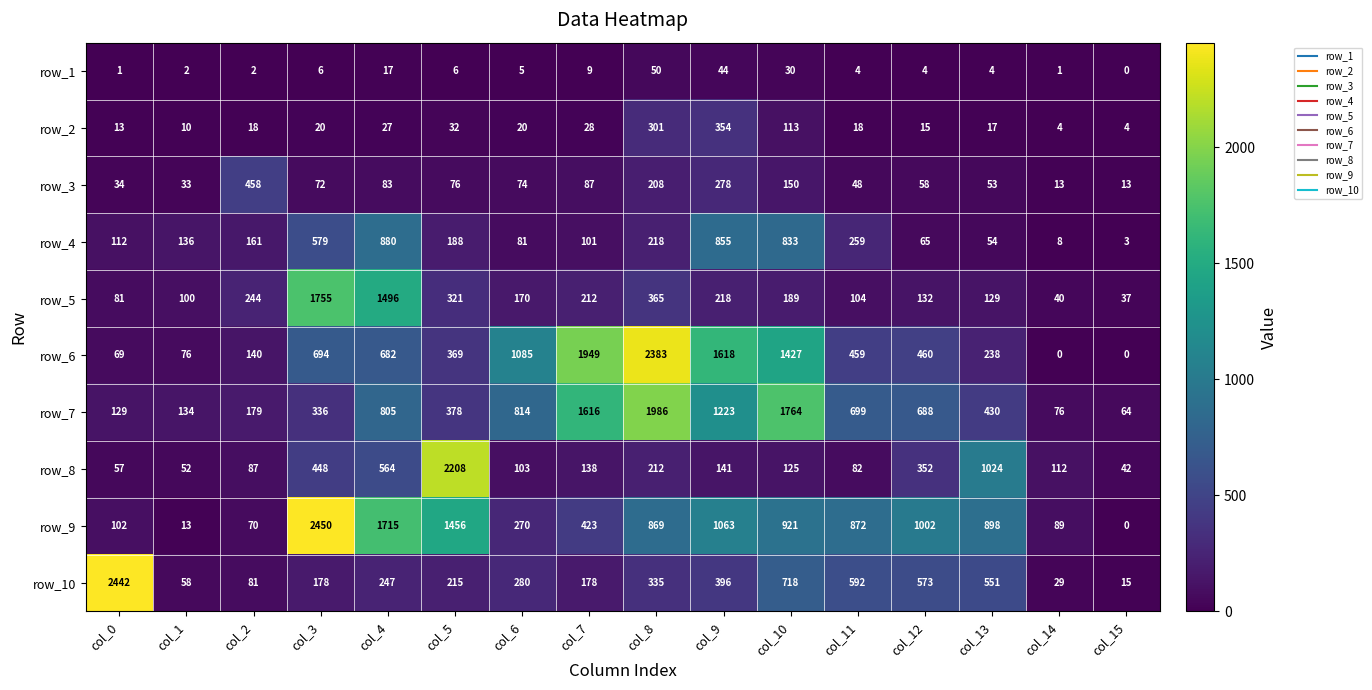

What is the total value across all series at col_5?

5249